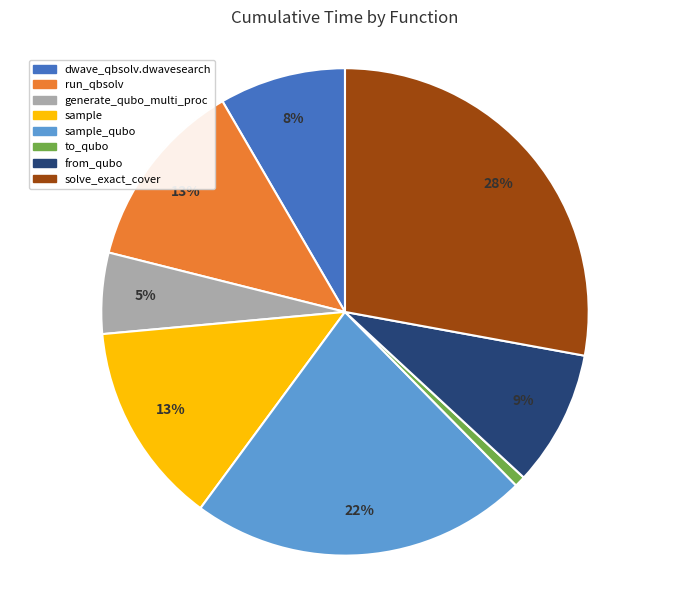

To the nearest percent, what is the average slice percentage?

12%